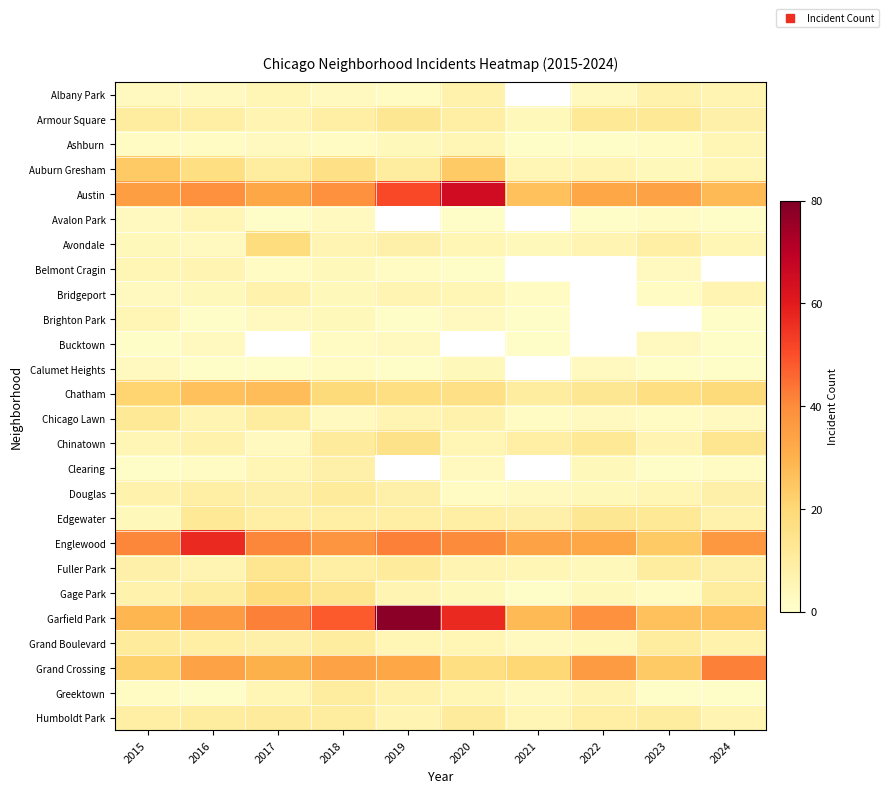

Which series has the largest range (max minus min)?

Garfield Park